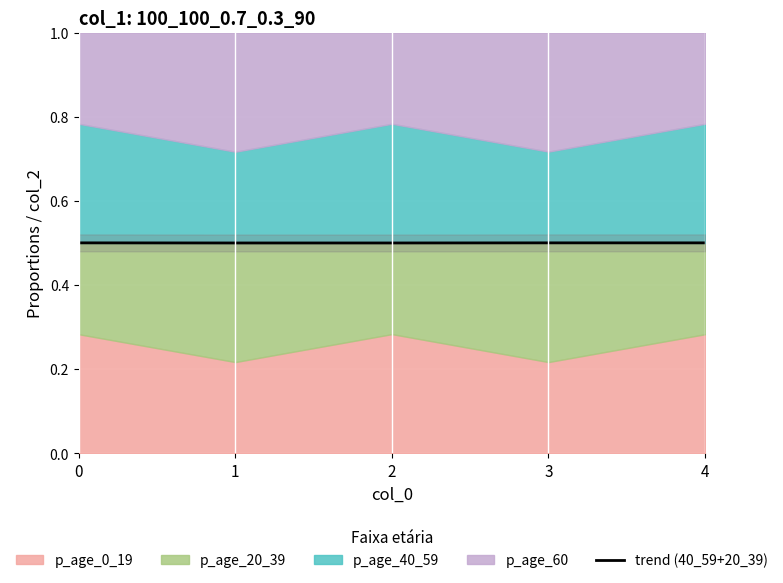

What is the sum of all values?

2.5